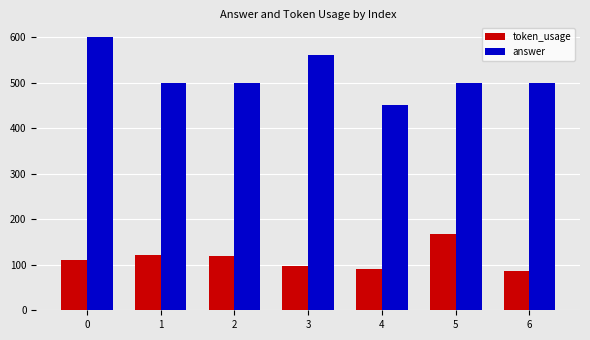

Between 3 and 6, which series saw the biggest shift?

answer